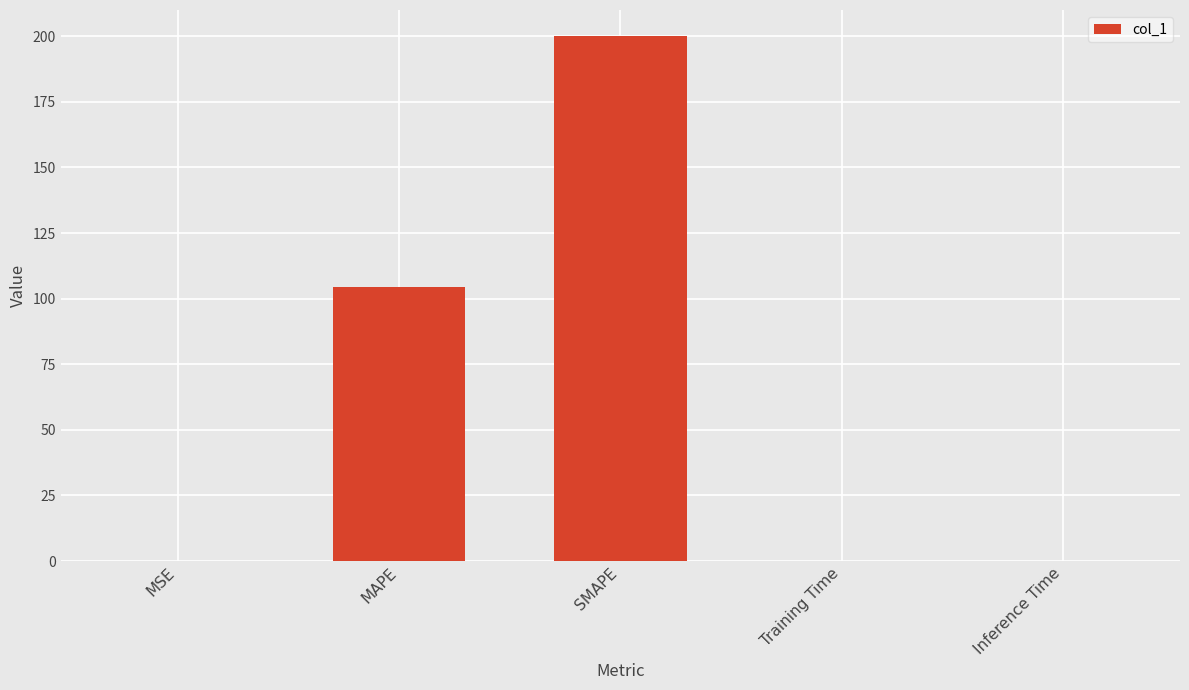

Which label corresponds to the largest value in the chart?

SMAPE